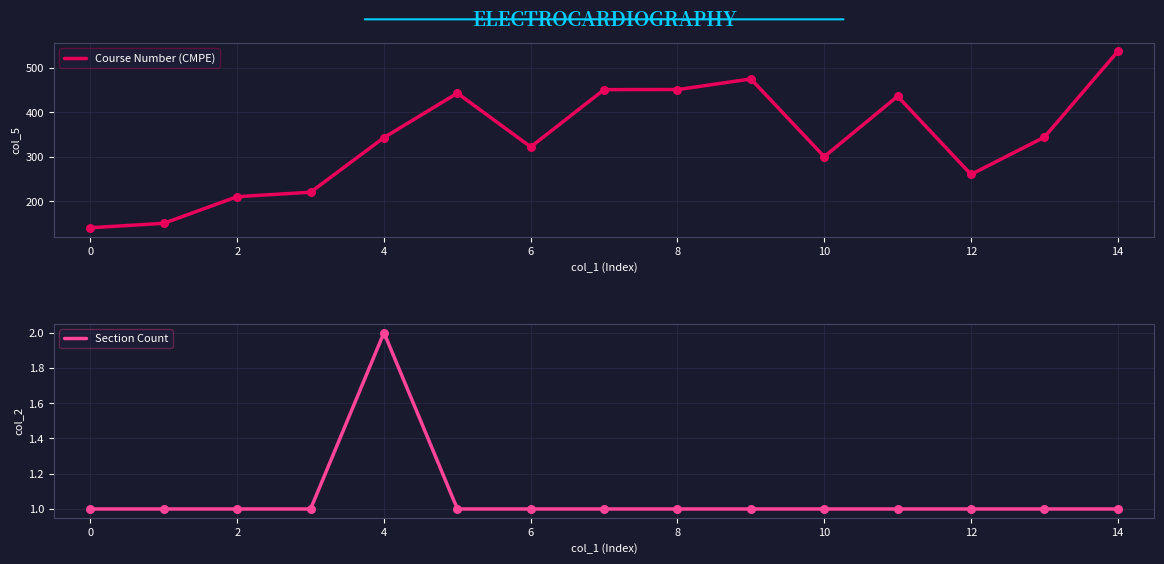

At how many categories does at least one series exceed 249?

11